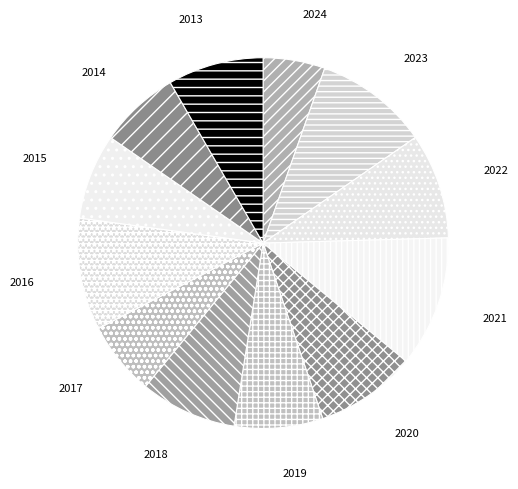

Which category has the smallest portion of the pie?

2024